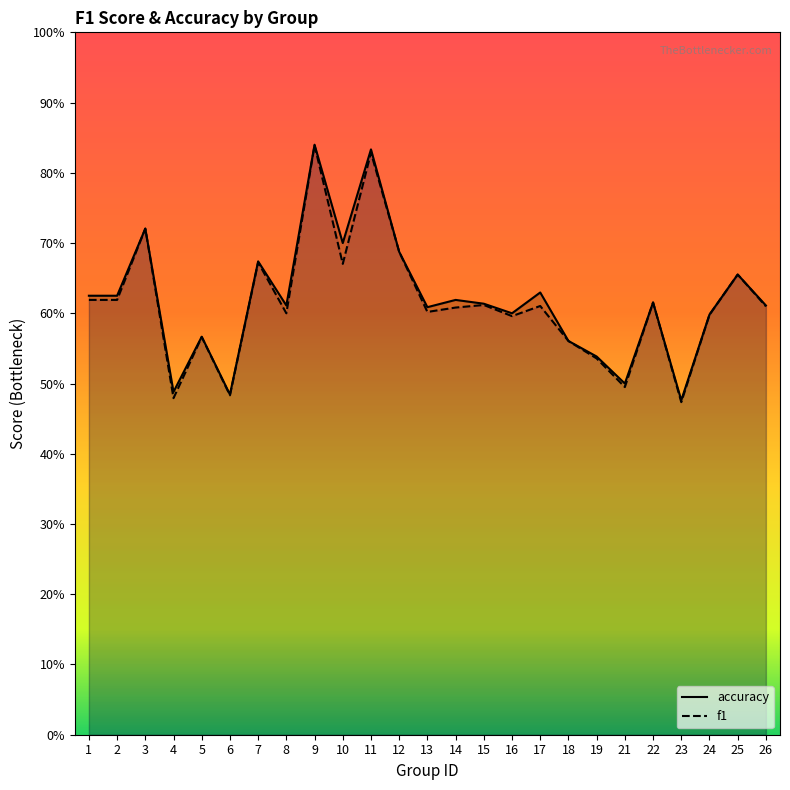

Which series has the largest total across all categories?

accuracy